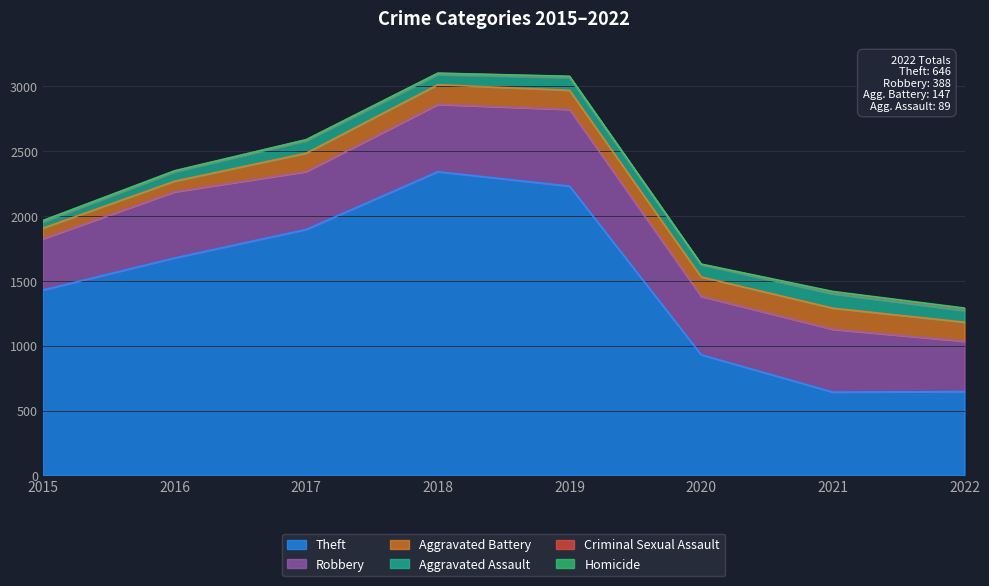

True or false: Aggravated Assault and Aggravated Battery cross at least once.

False